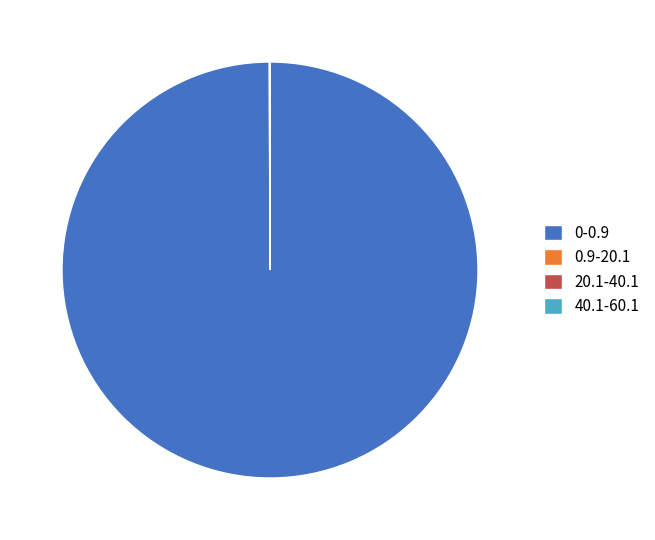

Does 0-0.9 represent more than half of the total?

Yes